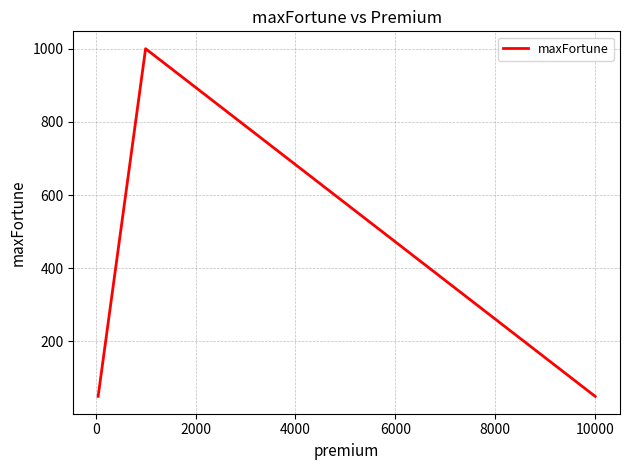

What is the average value?

325